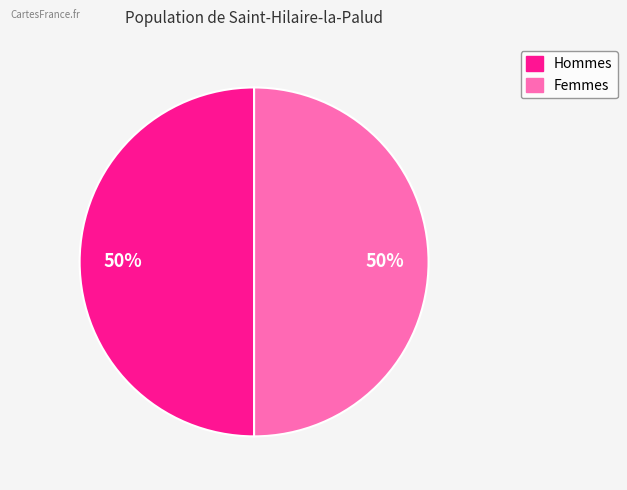

To the nearest percent, what is the average slice percentage?

50%